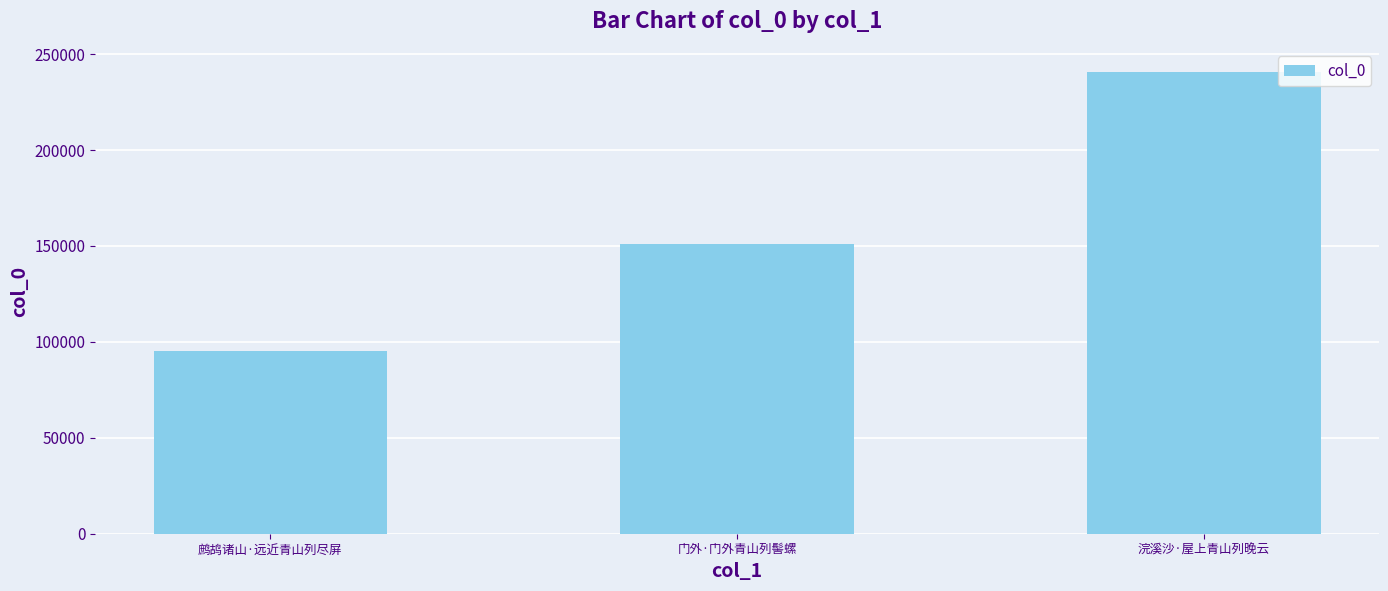

What is the greatest value displayed?

240743